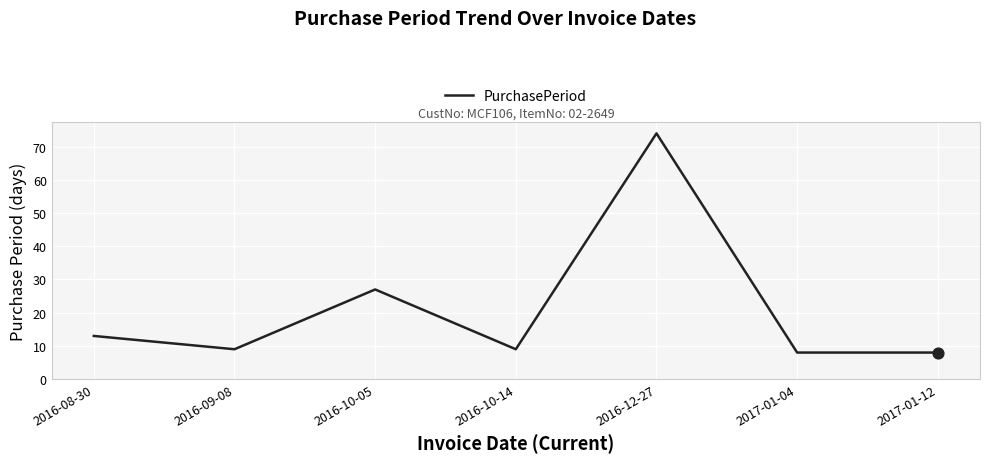

What is the ratio of the value at 2016-09-08 to the value at 2016-10-14?

1.0